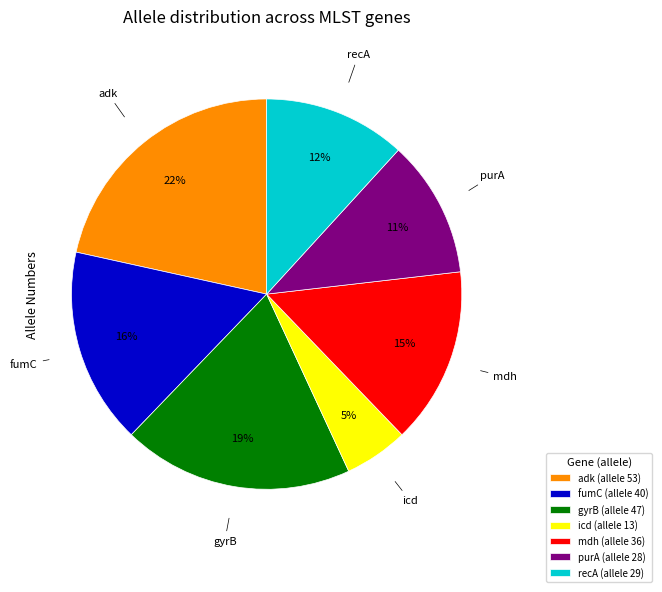

To the nearest percent, what is the combined percentage of icd and gyrB?

24%